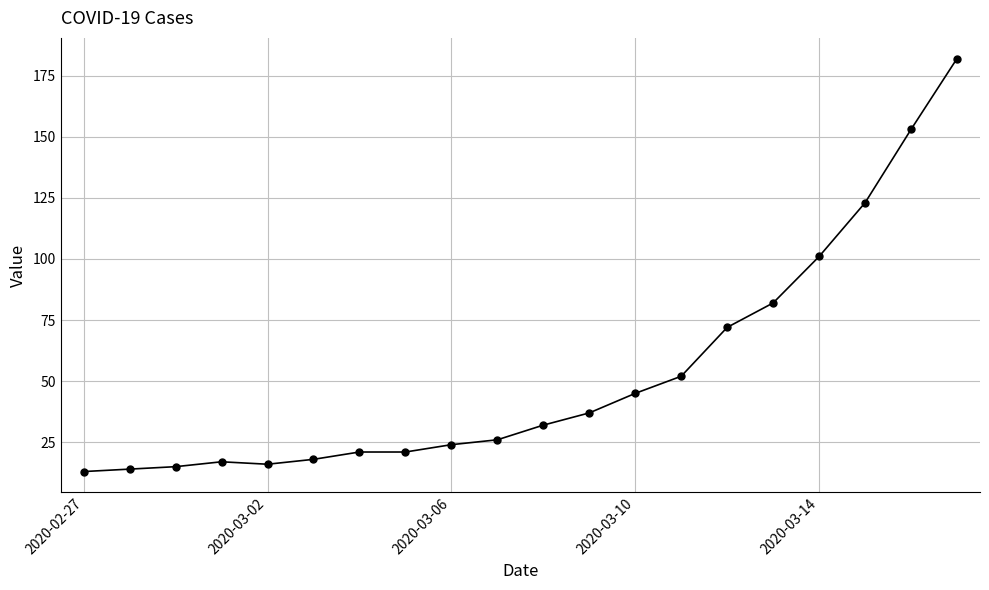

What is the value of the 2nd point from the left?

14